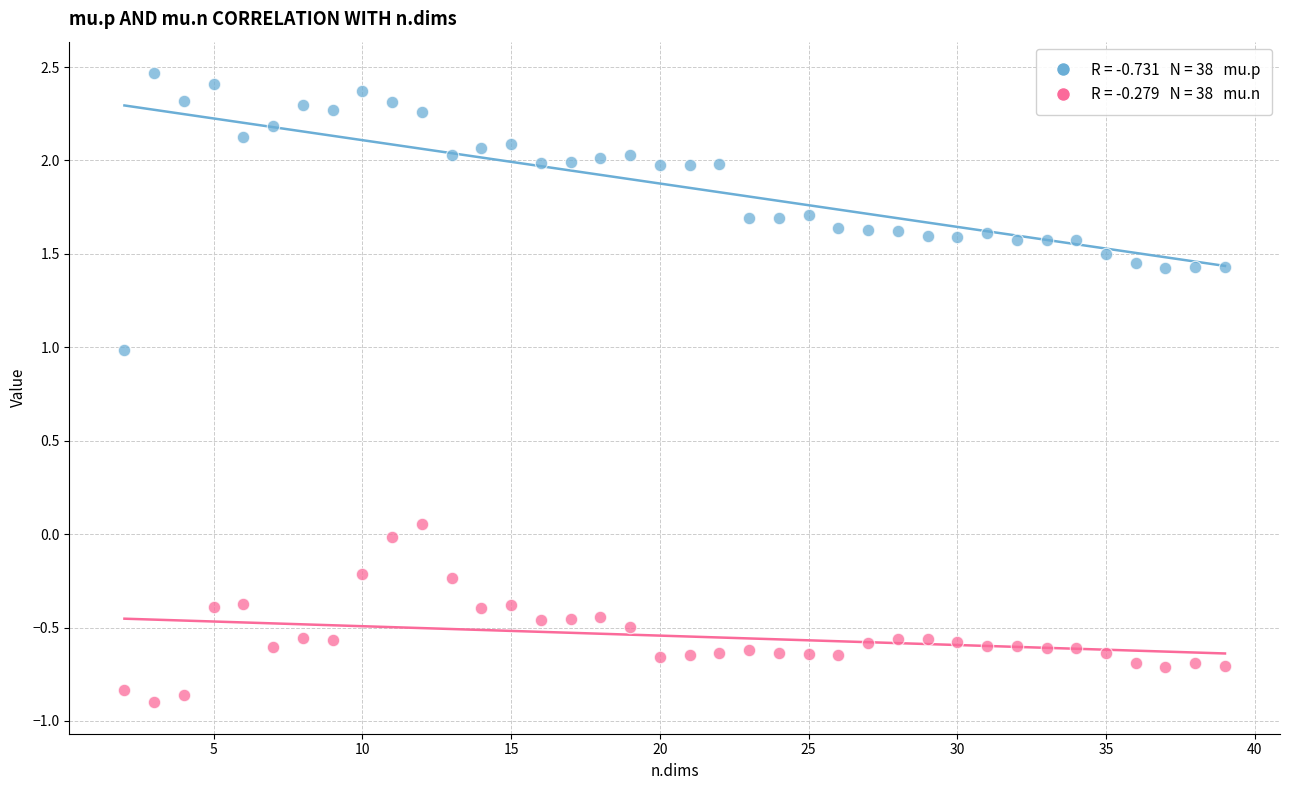

Across all data points, what is the range of X values (max minus min)?

37.0